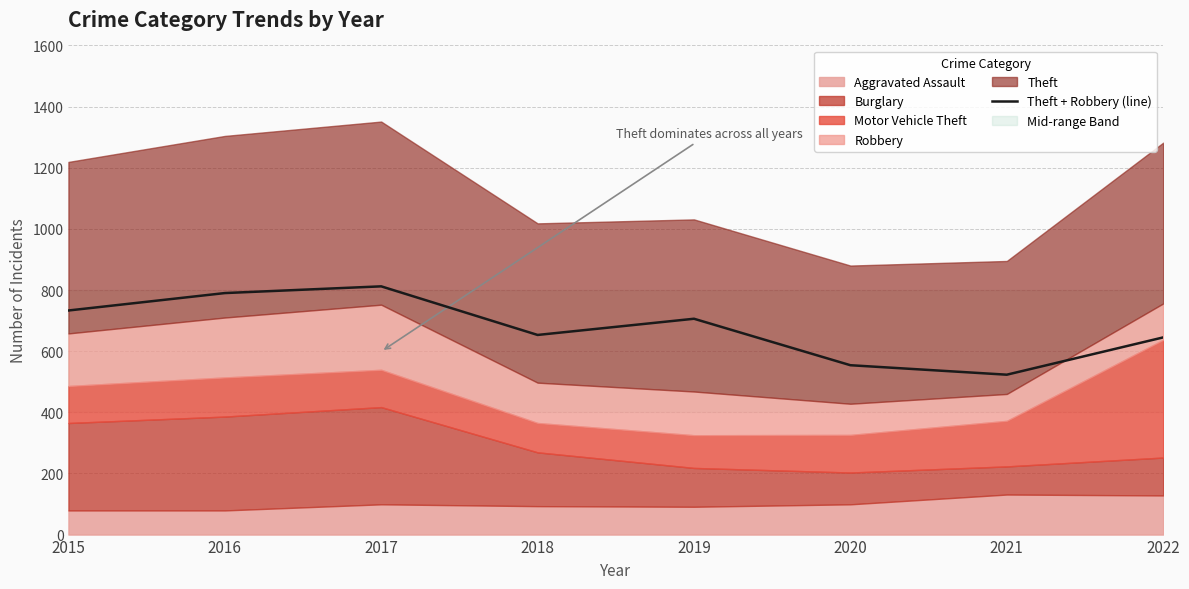

How many values exceed 706?

3